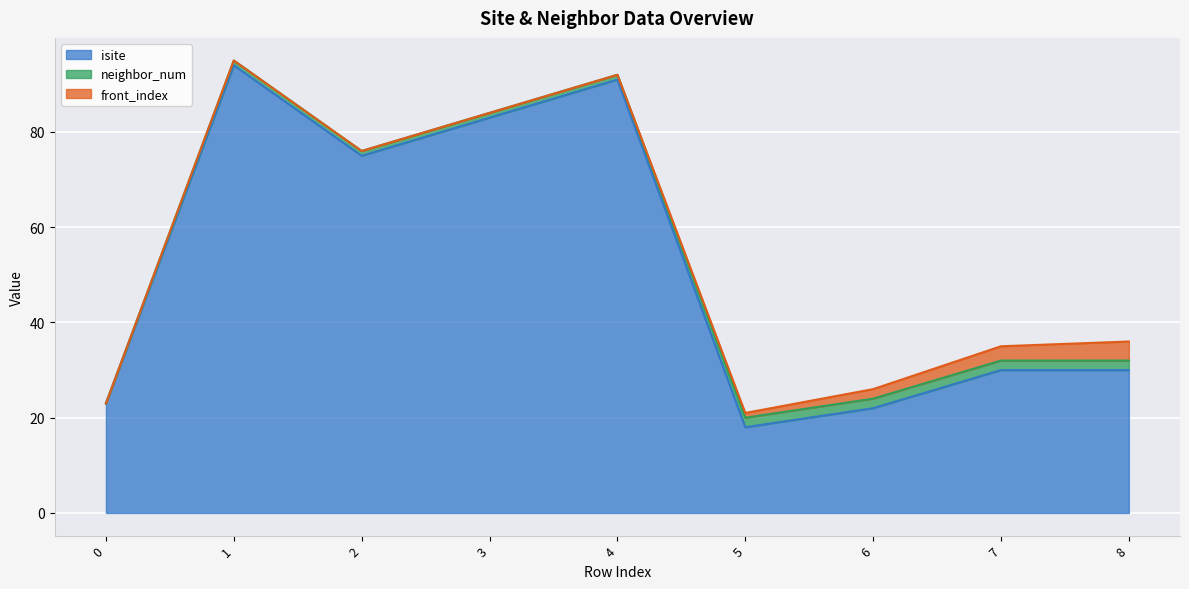

What is the value of the neighbor_num point at the 5th from the left?

1